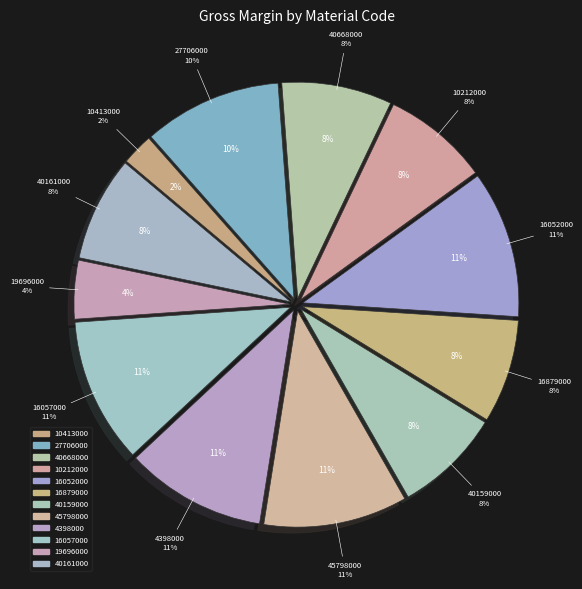

How many segments does this pie chart have?

12